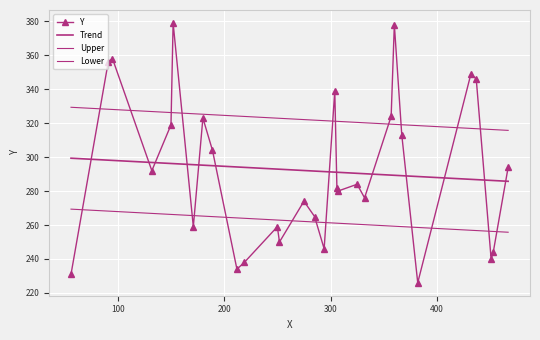

What is the ratio of the value at 382 to the value at 189?

0.7